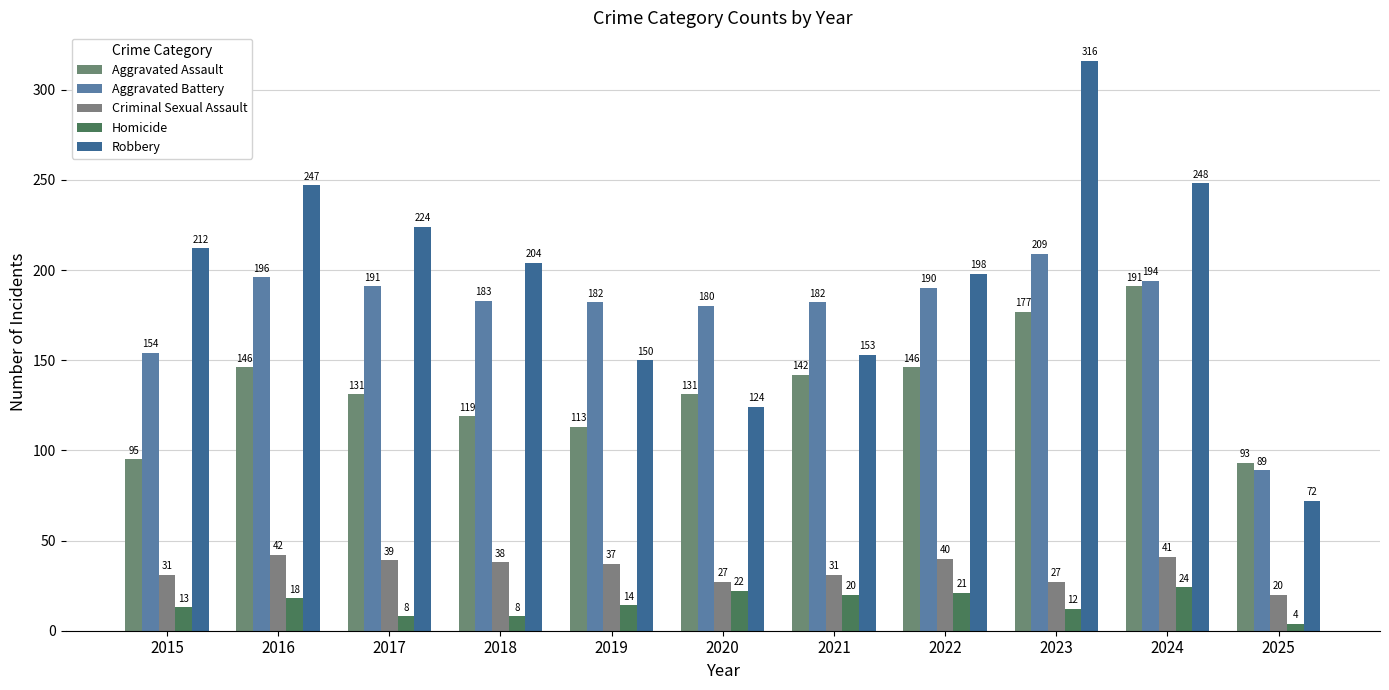

At which label does Robbery first exceed 204?

2015